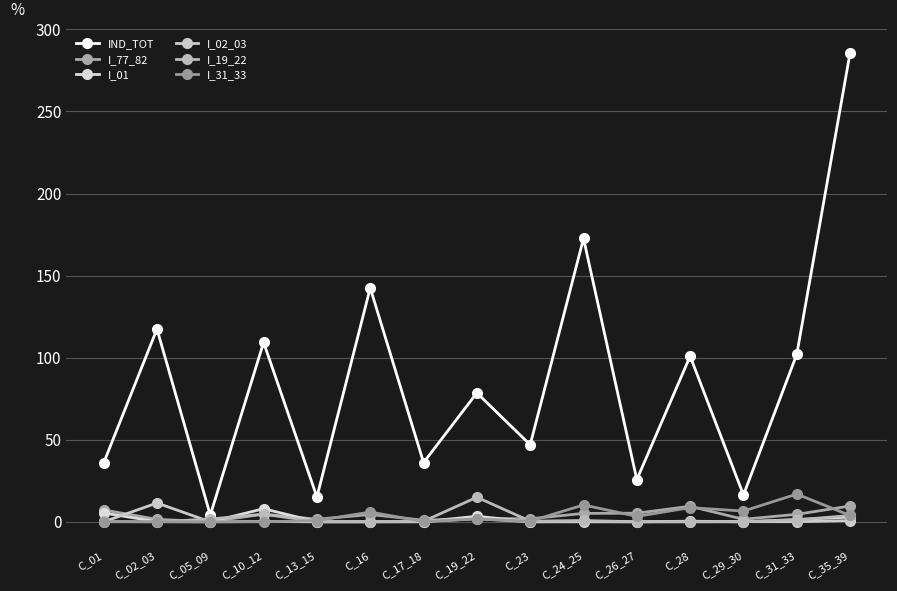

What is the total value across all series at C_02_03?

130.6